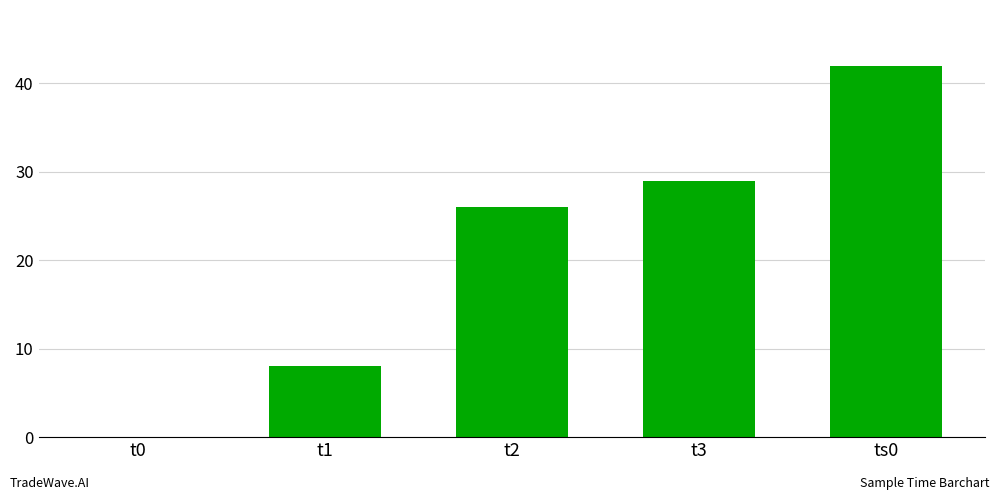

Is it true that the value at t3 is 29?

True